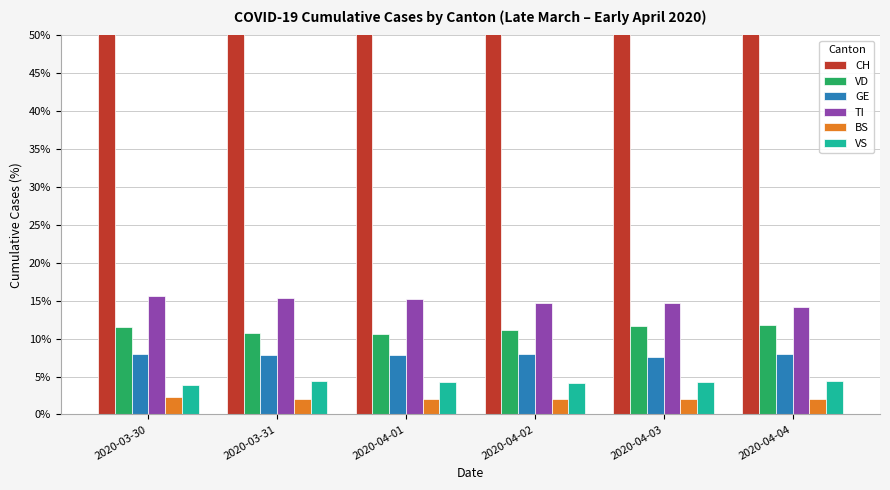

How many VS values are between 4 and 5?

5